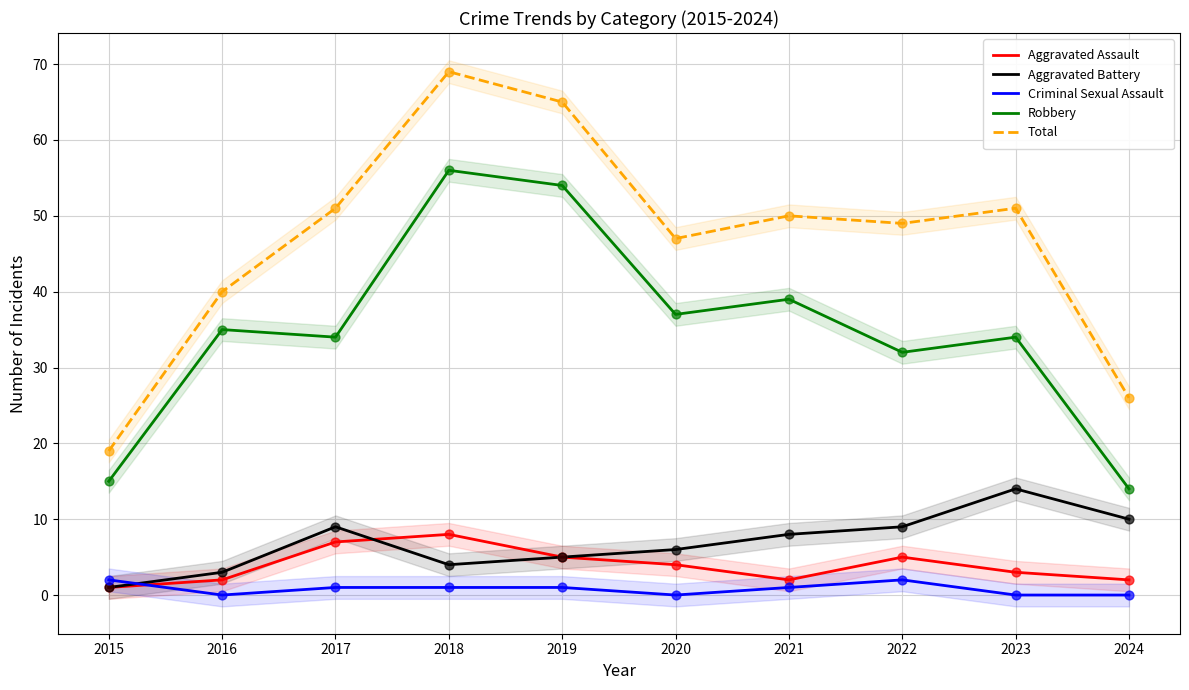

Which series has the widest spread of Y values?

Total